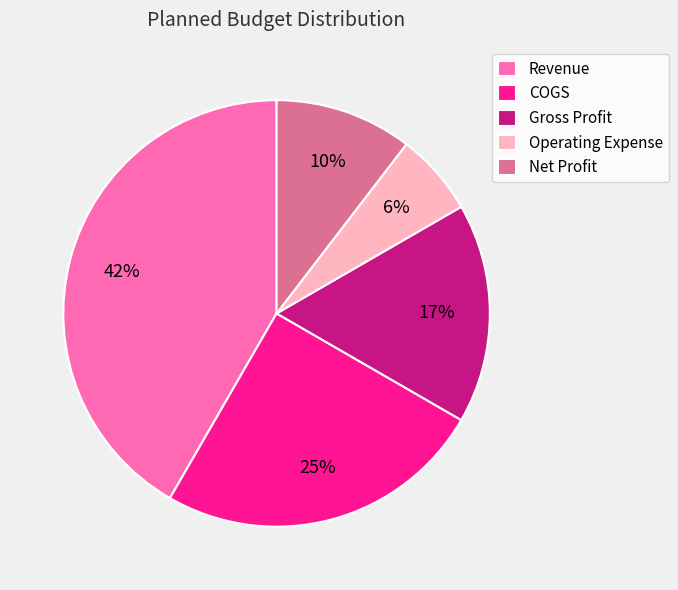

What percentage is the Operating Expense slice, to the nearest percent?

6%